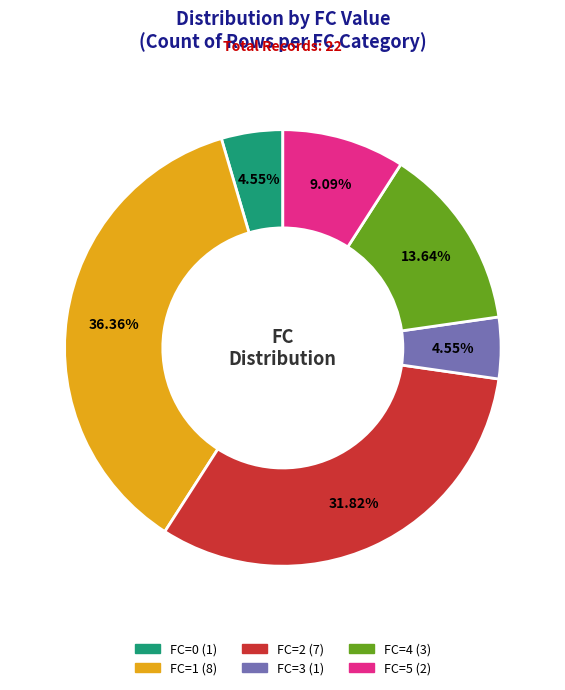

How many slices are in this pie chart?

6